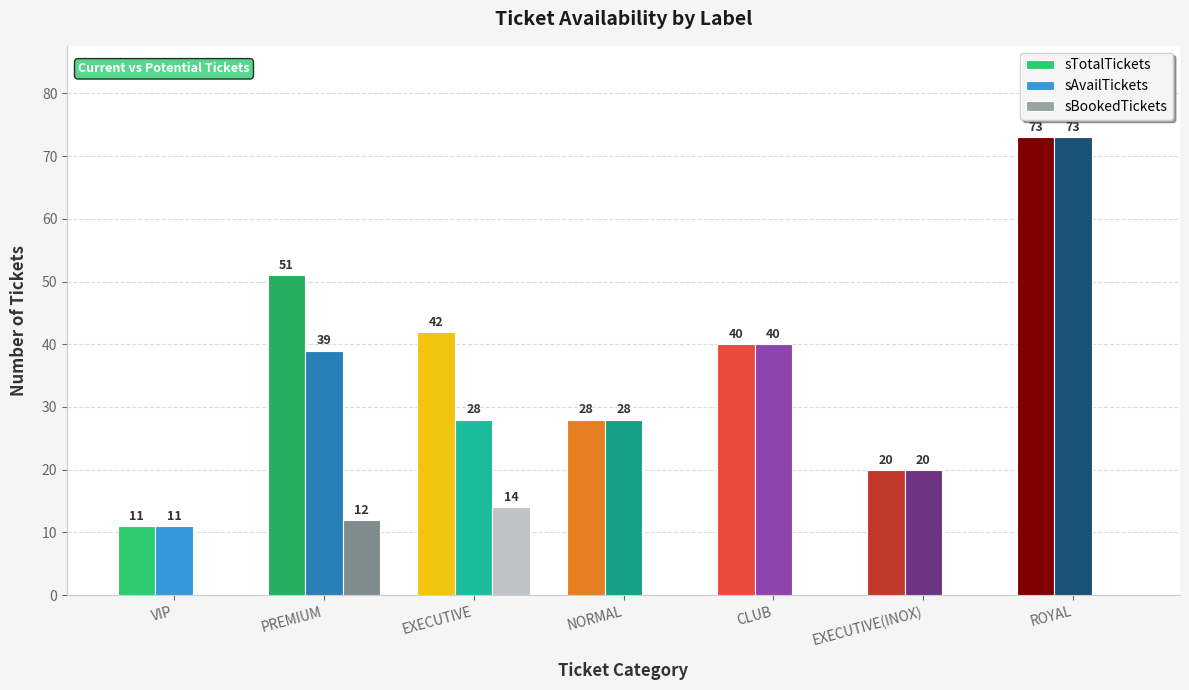

What are all the series names shown in the legend?

sTotalTickets, sAvailTickets, sBookedTickets